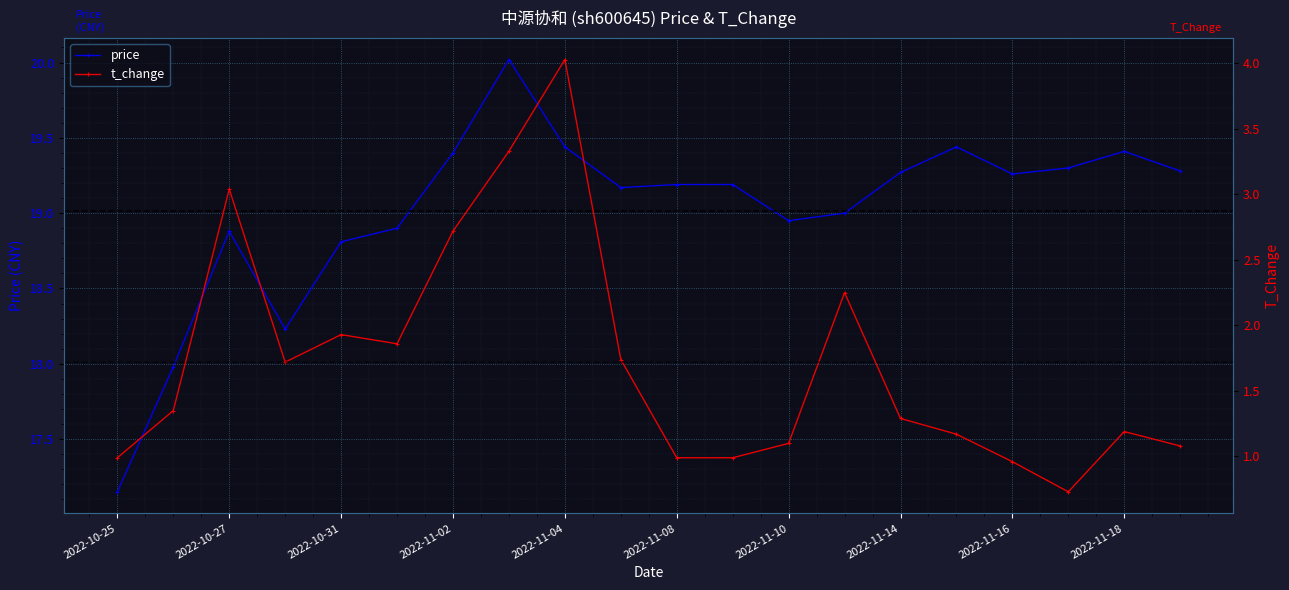

What is the difference between the maximum and minimum values in the price series?

2.9